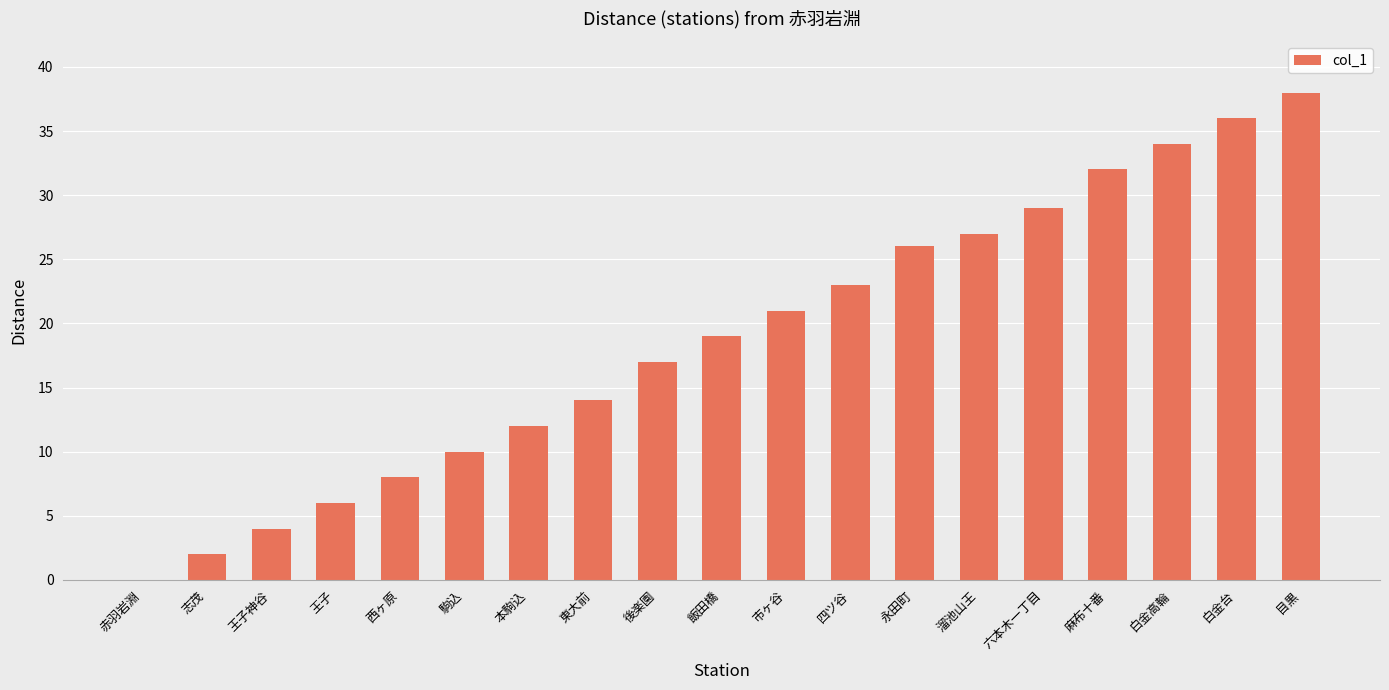

What value does the data have at 東大前?

14